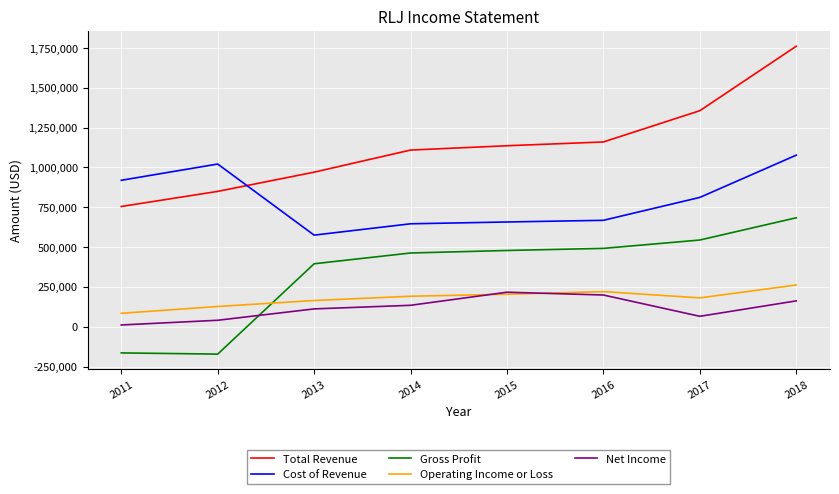

List the labels in order of Net Income value, largest first.

2015, 2016, 2018, 2014, 2013, 2017, 2012, 2011